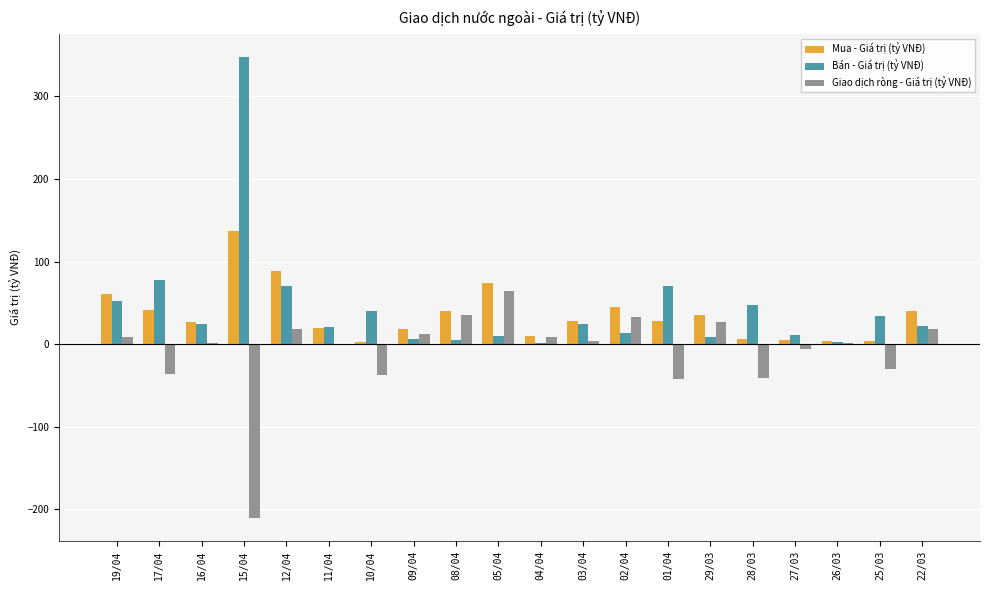

How many distinct data groups are displayed?

3